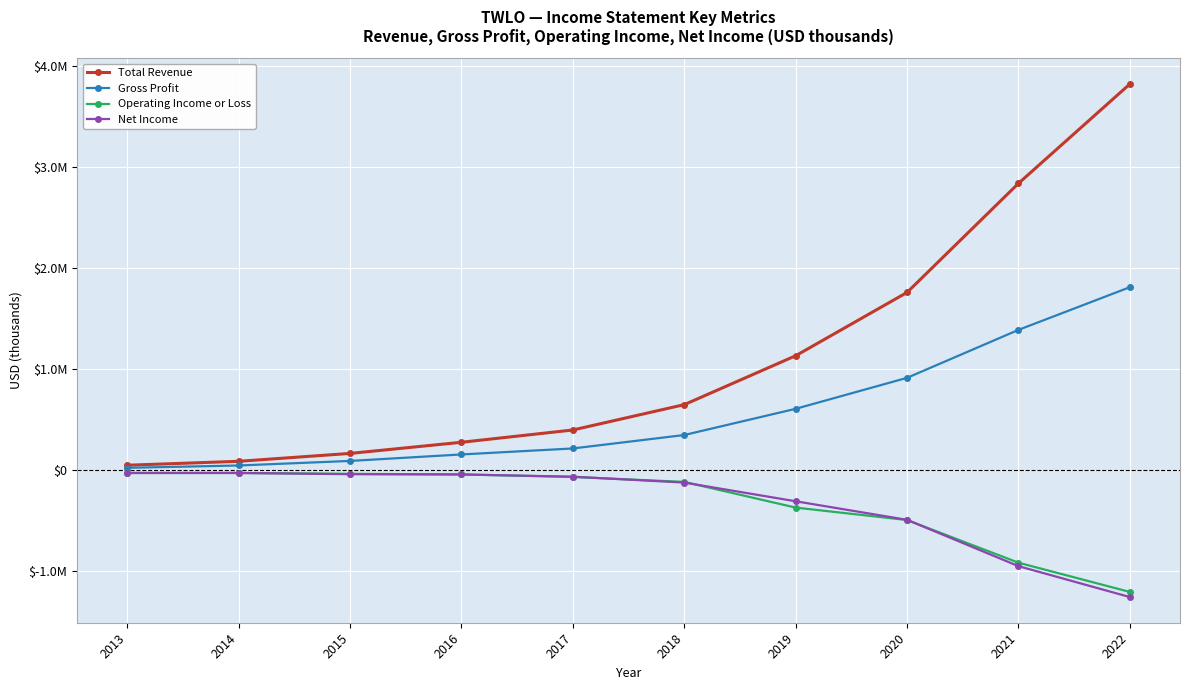

Is this an area chart (filled region under the line)?

No